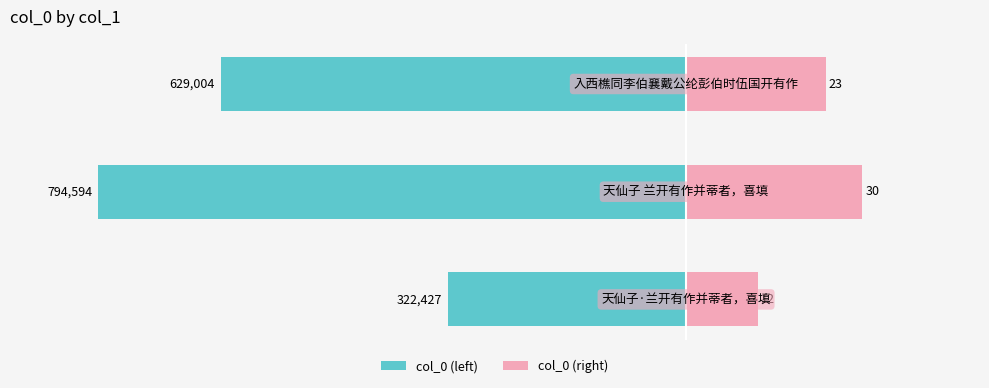

How many groups of bars are there?

3